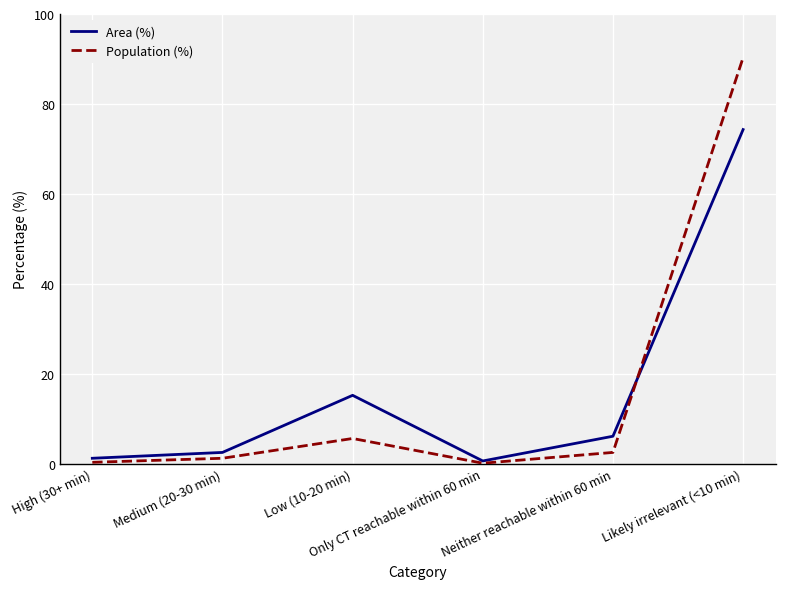

Does the chart display data point markers on the line(s)?

No